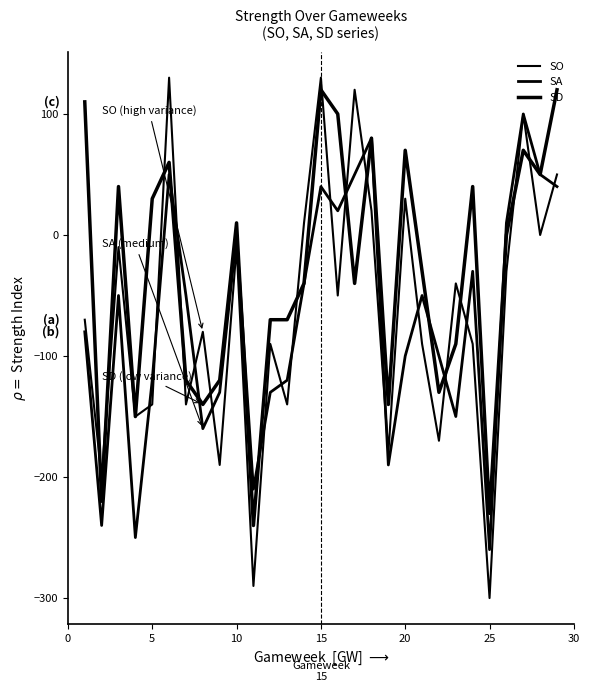

How many series are shown in this chart?

3